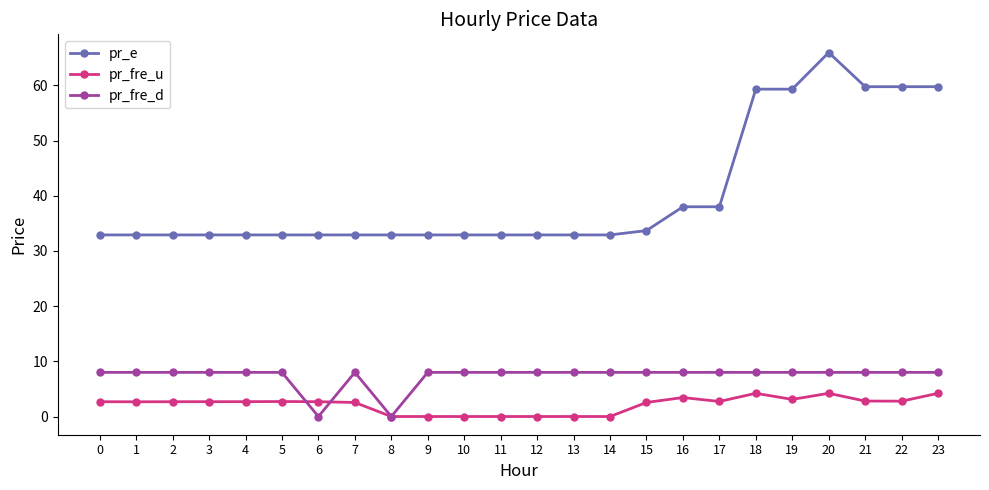

What is the spread (max minus min) of values at 19?

56.2